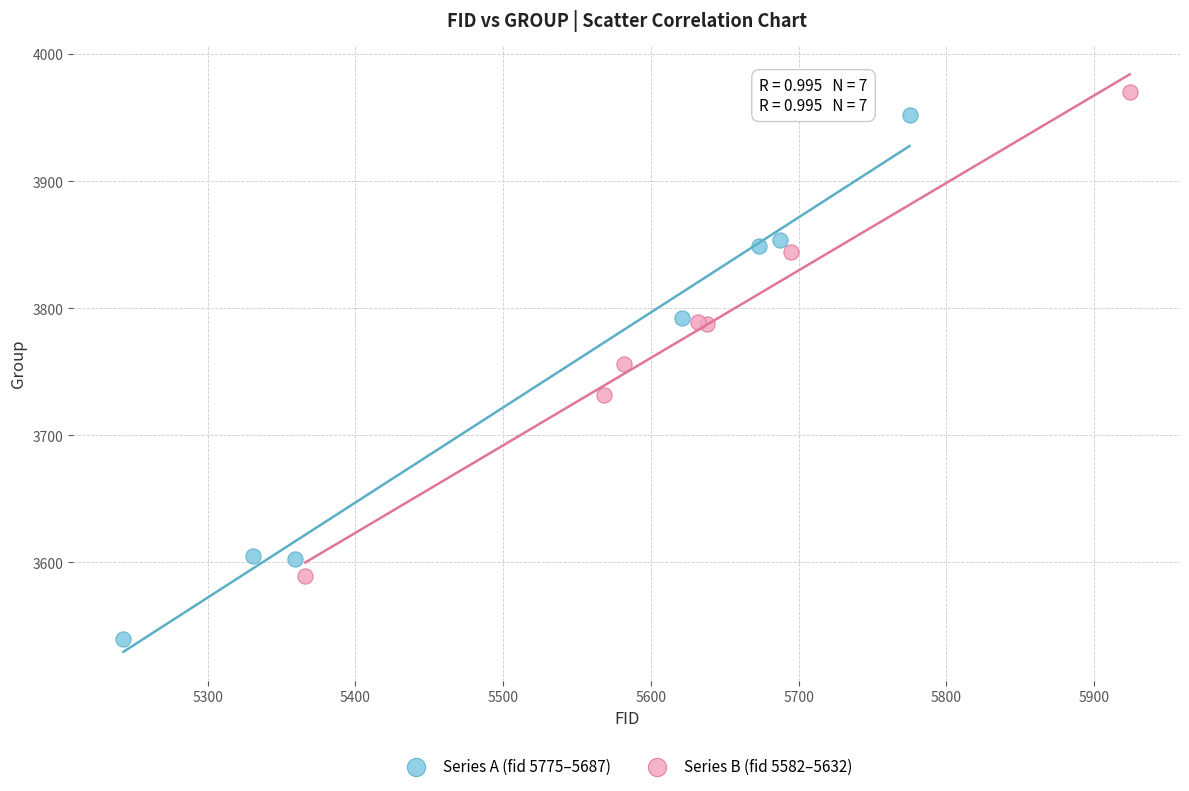

Which series reaches the minimum Y coordinate?

Series A (fid 5775–5687)